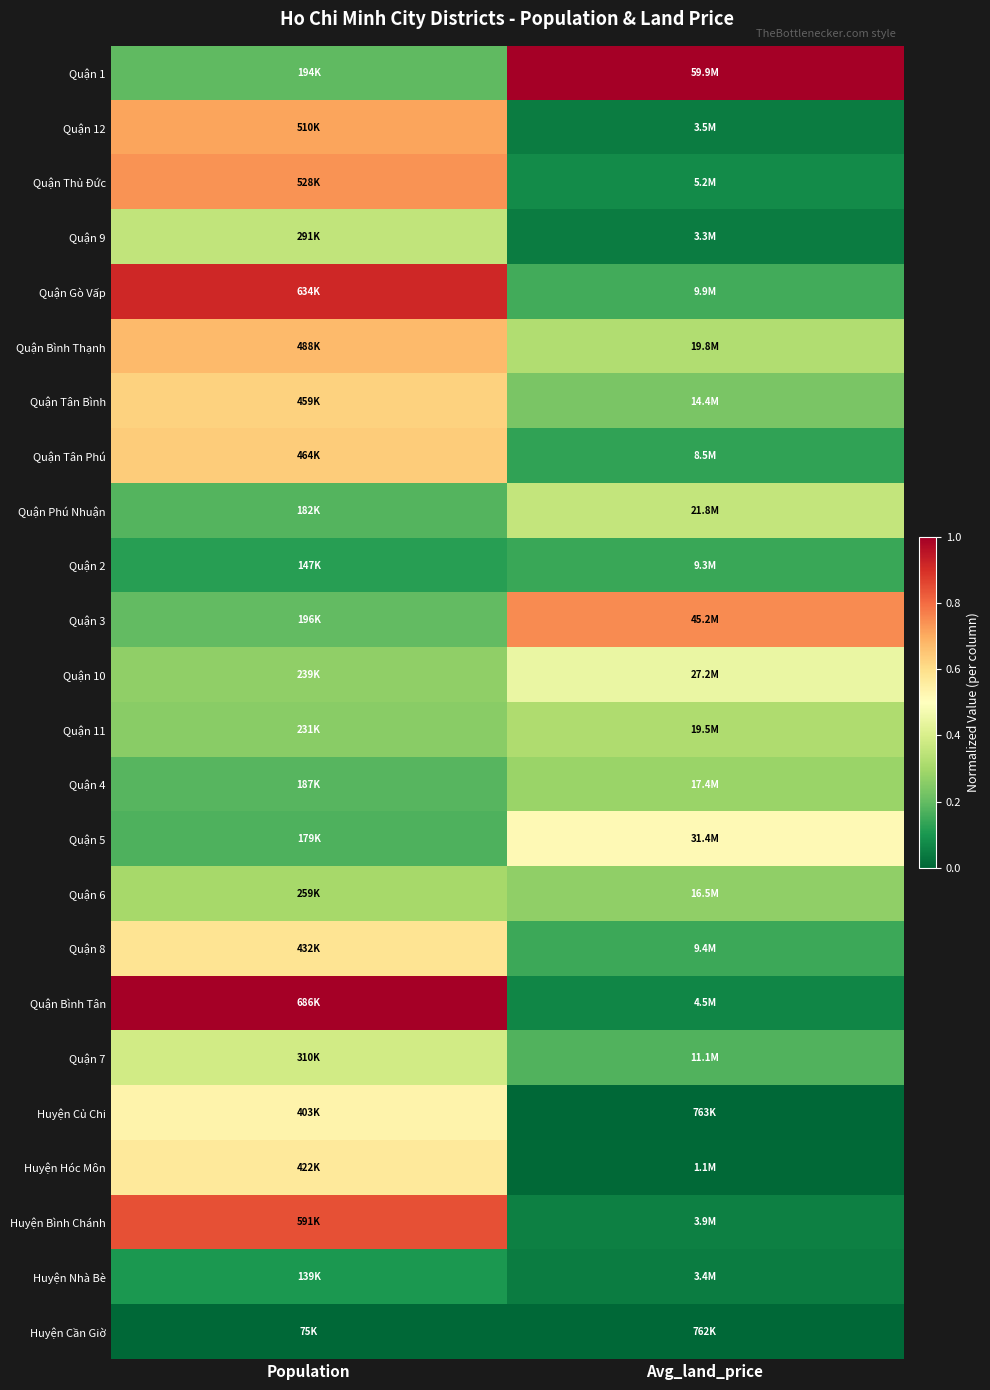

How many data points does each series have?

2